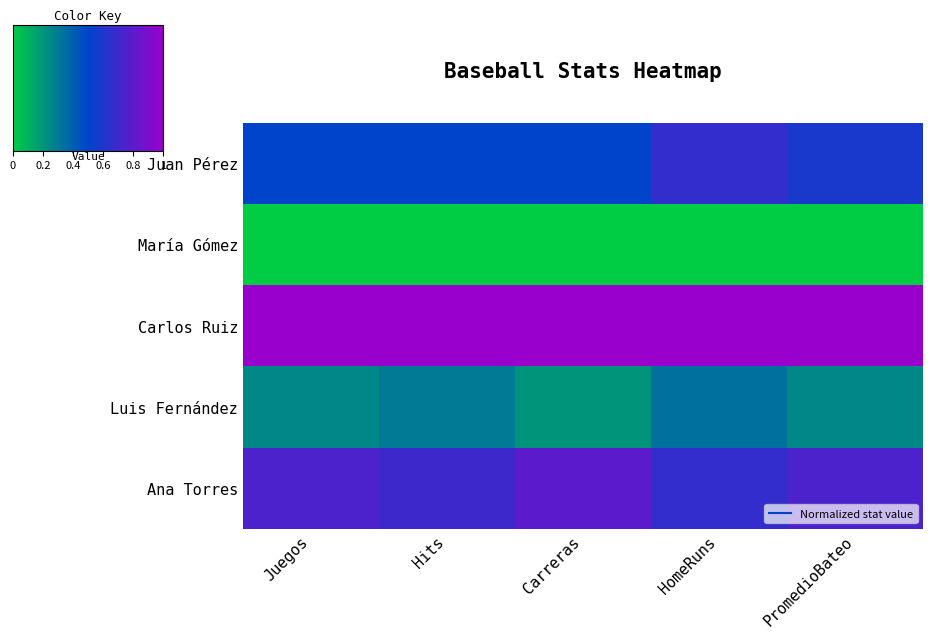

List the series in order of their overall mean, lowest first.

María Gómez, Luis Fernández, Juan Pérez, Ana Torres, Carlos Ruiz